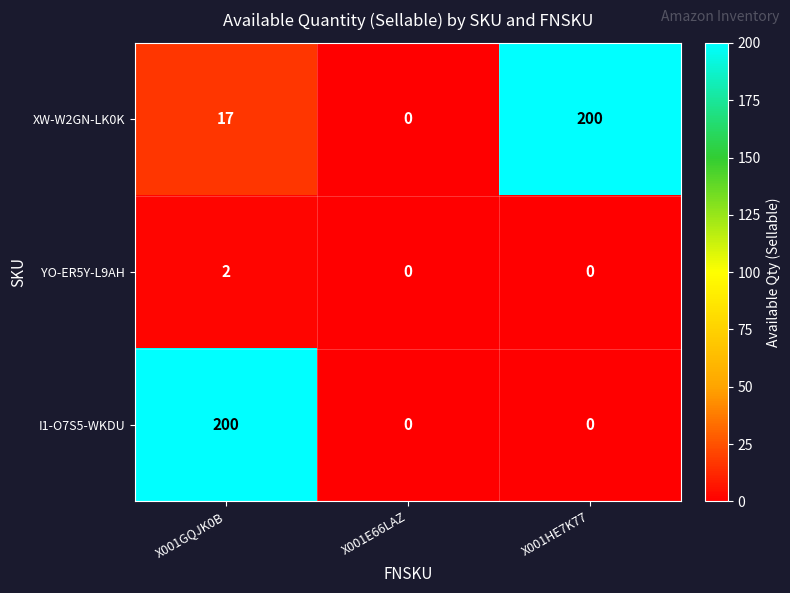

The YO-ER5Y-L9AH series shows 1 at X001GQJK0B. True or false?

False